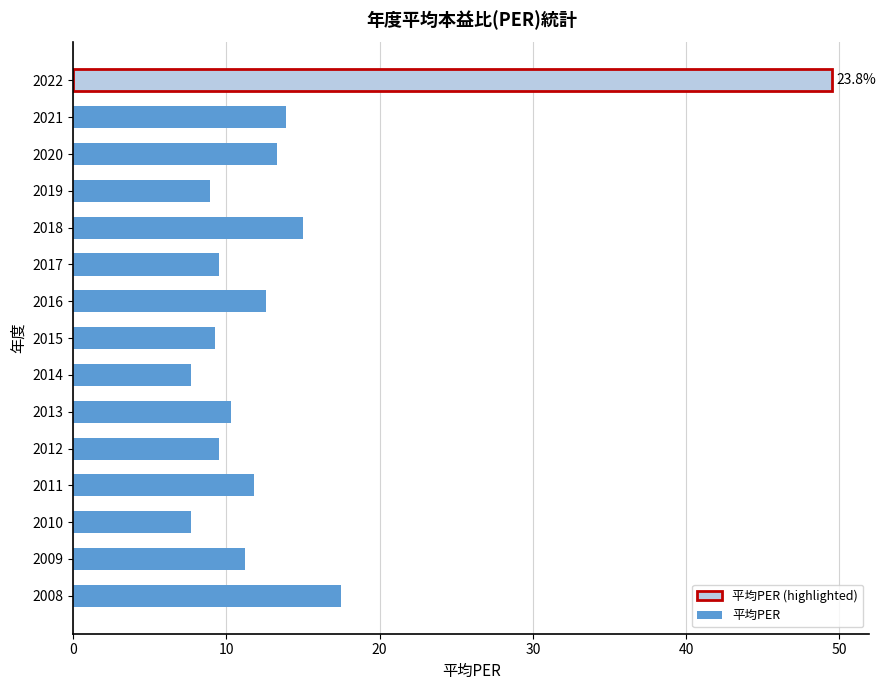

Does the chart contain any negative values?

No